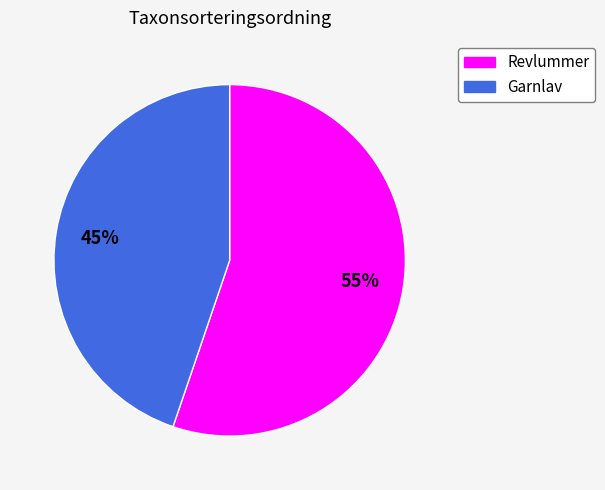

What is the largest slice in the pie chart?

Revlummer